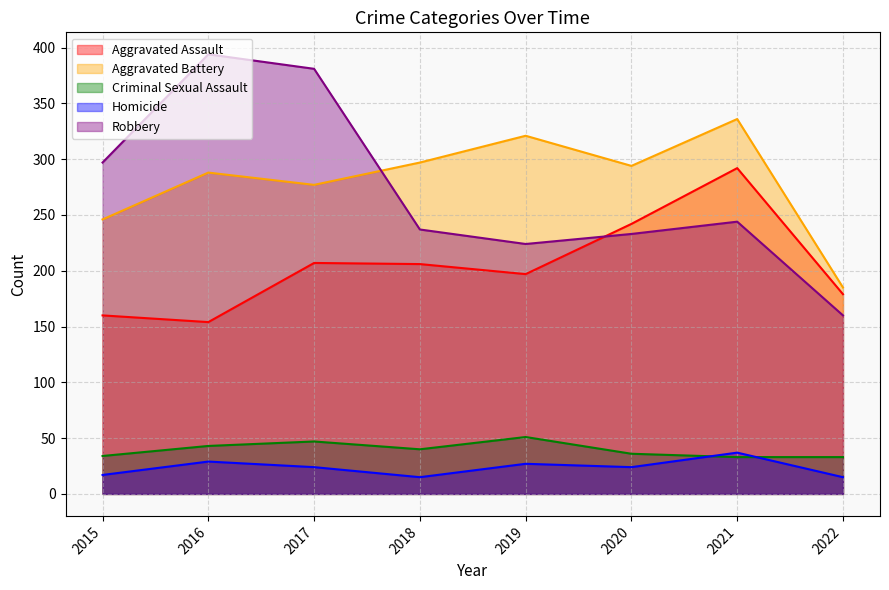

True or false: Criminal Sexual Assault and Robbery cross at least once.

False